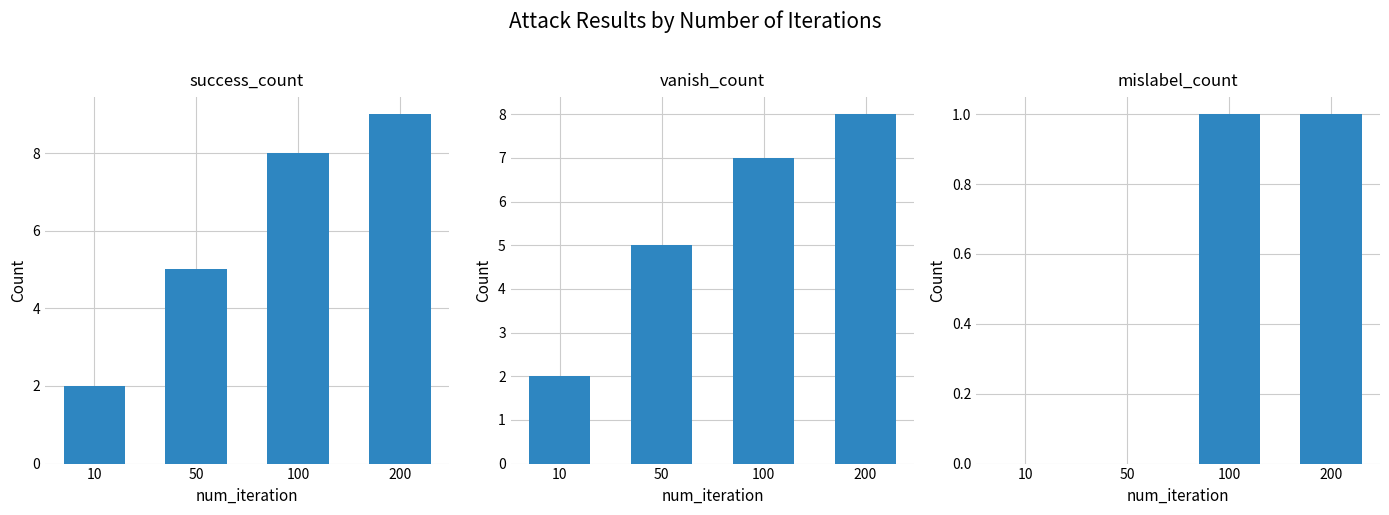

How many data points in vanish_count are above 7?

1